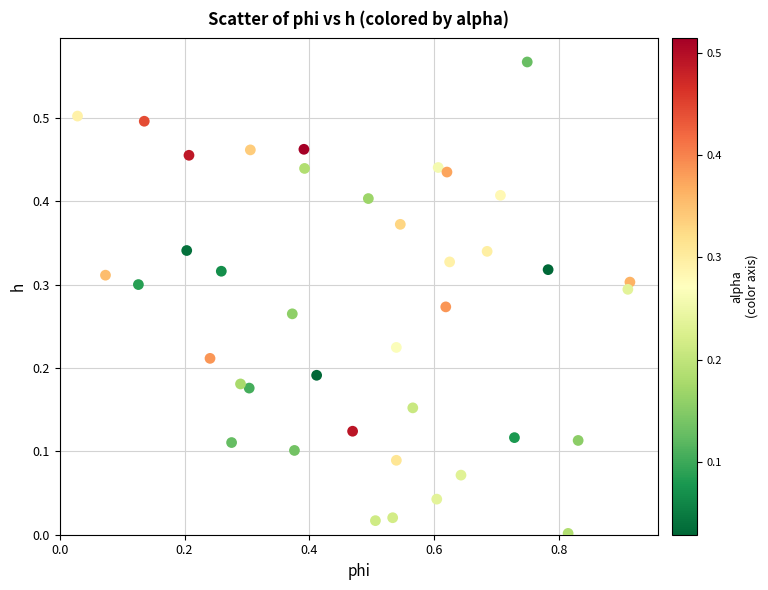

What is the range of X values (max minus min)?

0.9